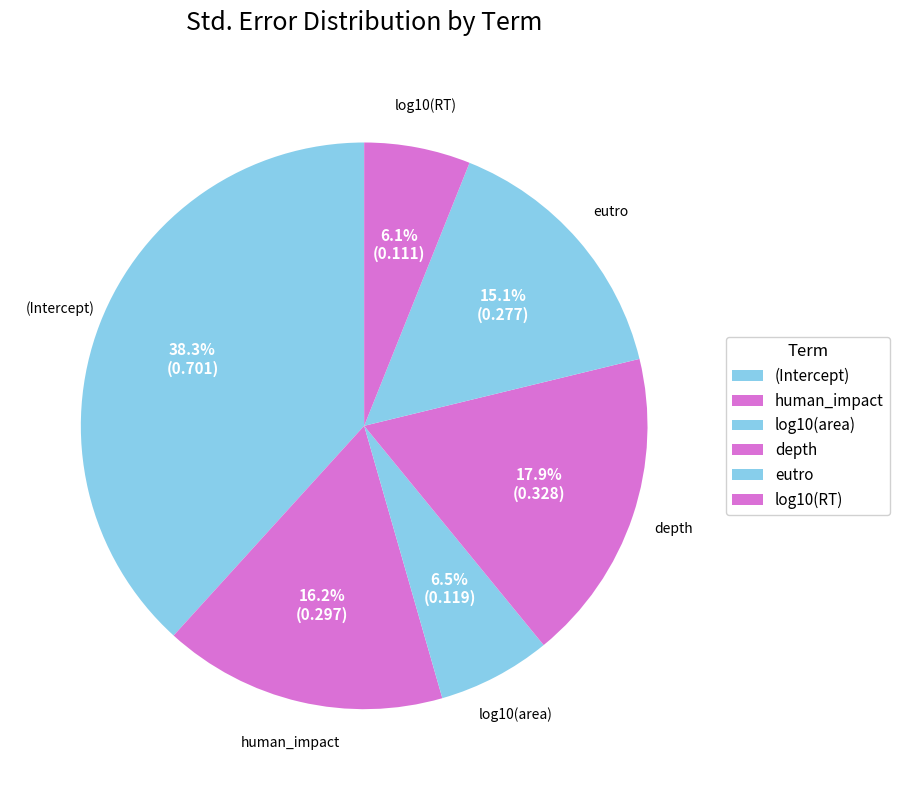

Combined, do log10(area) and (Intercept) account for over 50%?

No